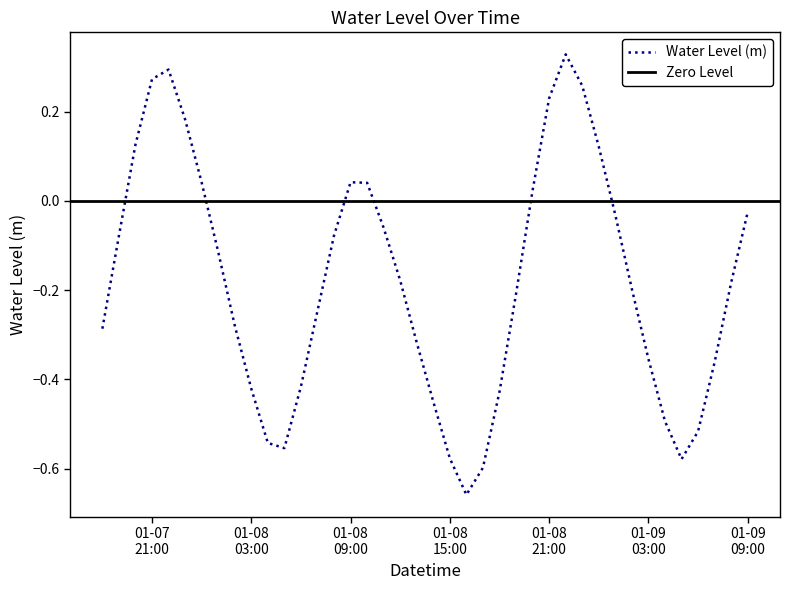

Count the number of values greater than 0.

12